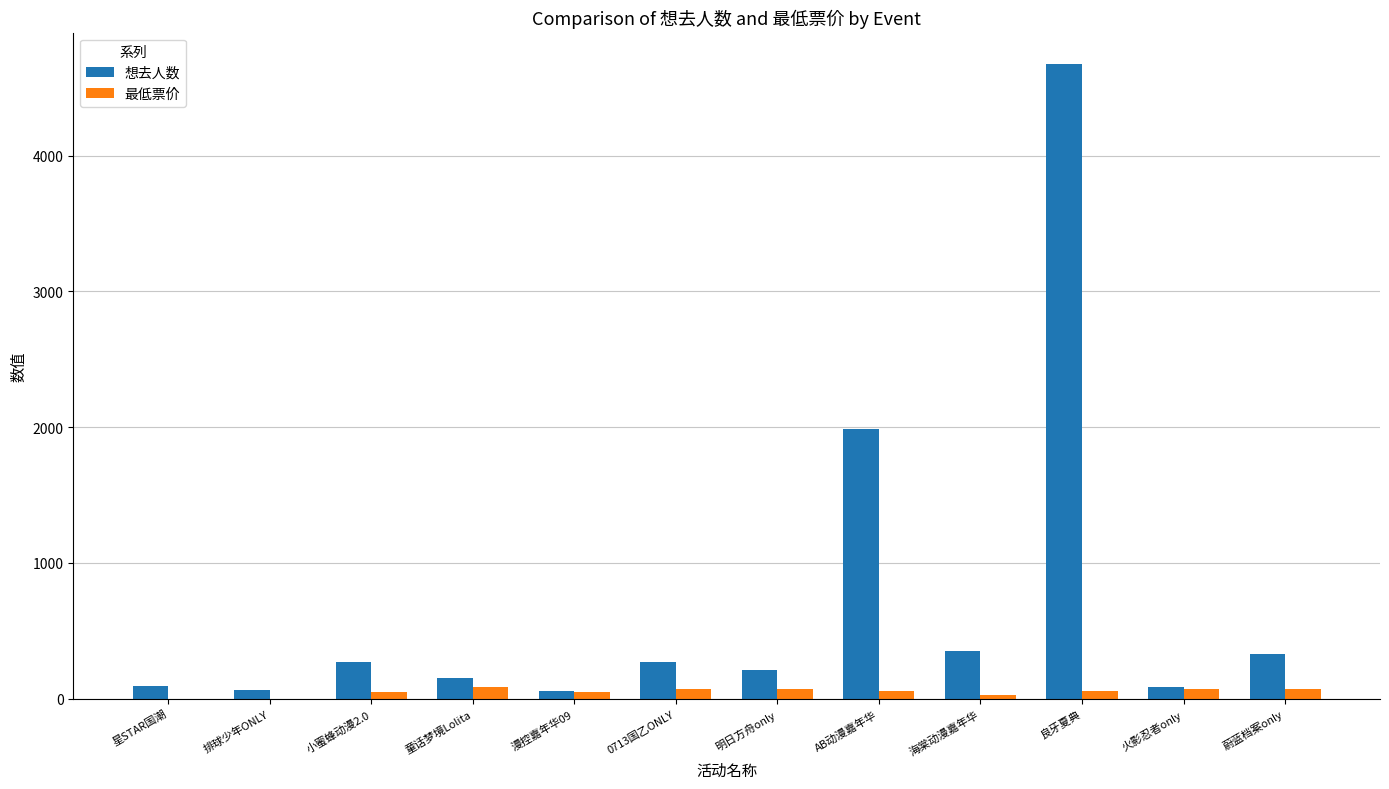

Which series has the largest total across all categories?

想去人数